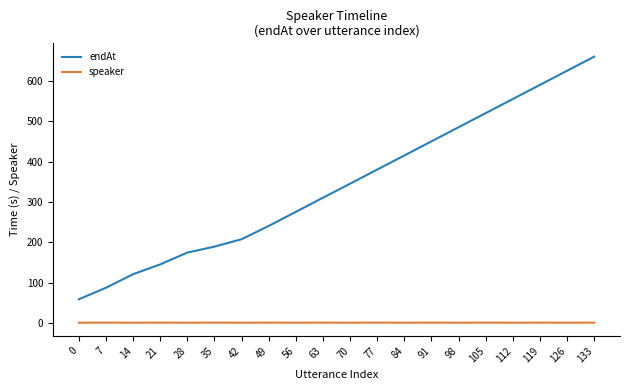

What is the minimum value for endAt?

58.4